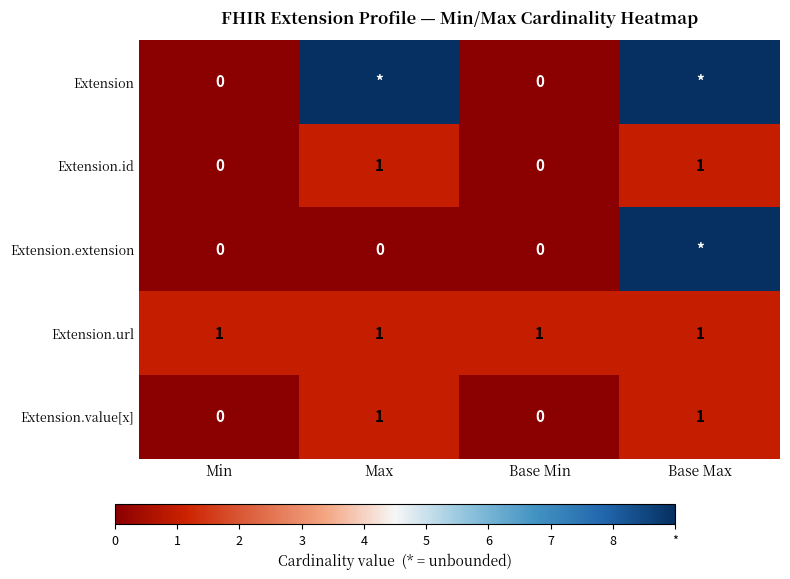

Count the Extension.id values in the range 0 to 1.

4